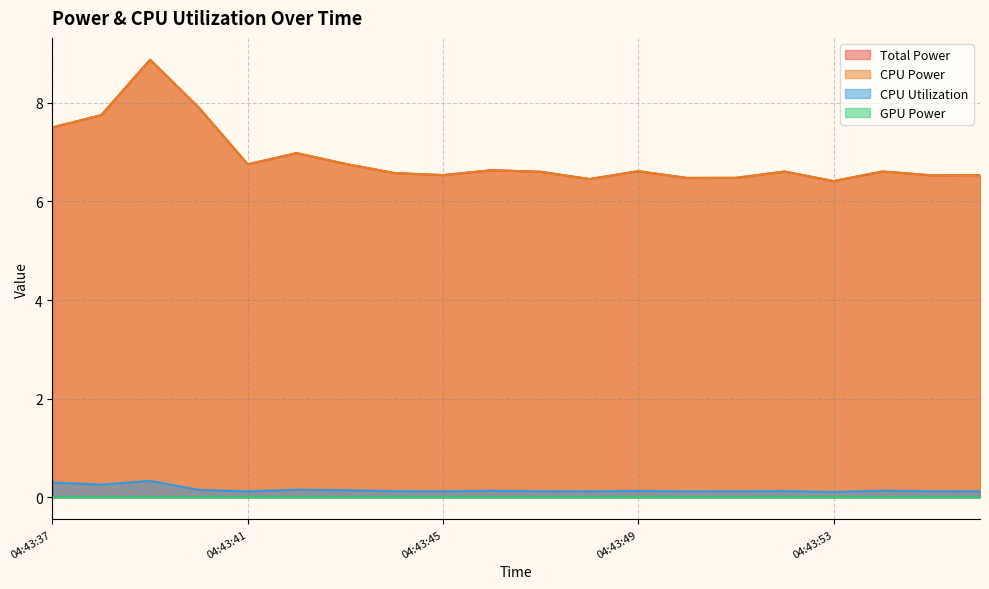

Rank the categories by CPU Utilization value from highest to lowest.

04:43:39, 04:43:37, 04:43:38, 04:43:42, 04:43:40, 04:43:43, 04:43:54, 04:43:46, 04:43:49, 04:43:52, 04:43:44, 04:43:55, 04:43:47, 04:43:51, 04:43:56, 04:43:45, 04:43:48, 04:43:41, 04:43:50, 04:43:53